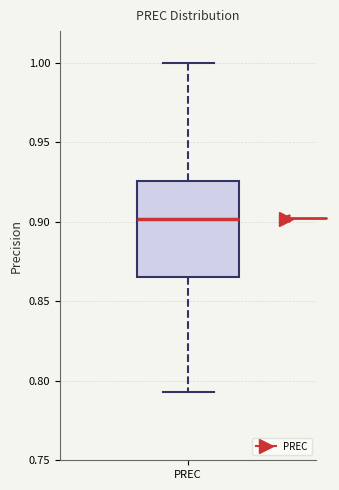

Where does the upper whisker of the box for PREC end on the y-axis? The values are not printed on the chart, so give them approximately, as read against the axis.

1.000